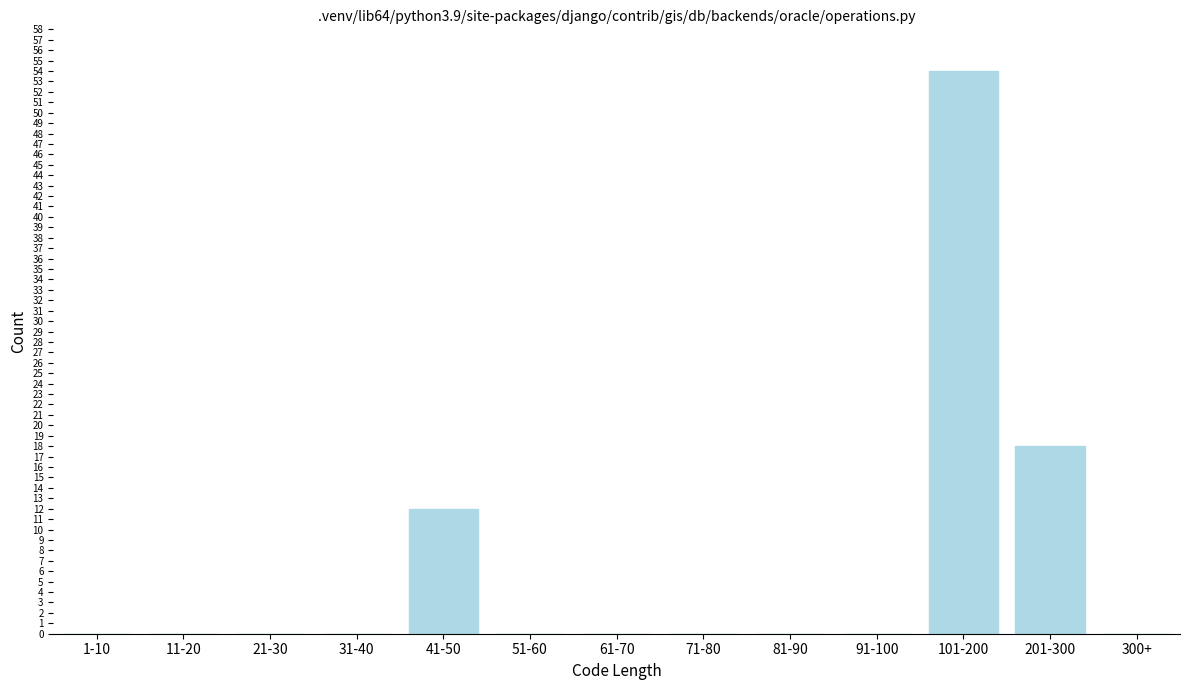

Reading left to right, list all the values displayed in this chart.

1-10=0	11-20=0	21-30=0	31-40=0	41-50=12	51-60=0	61-70=0	71-80=0	81-90=0	91-100=0	101-200=54	201-300=18	300+=0